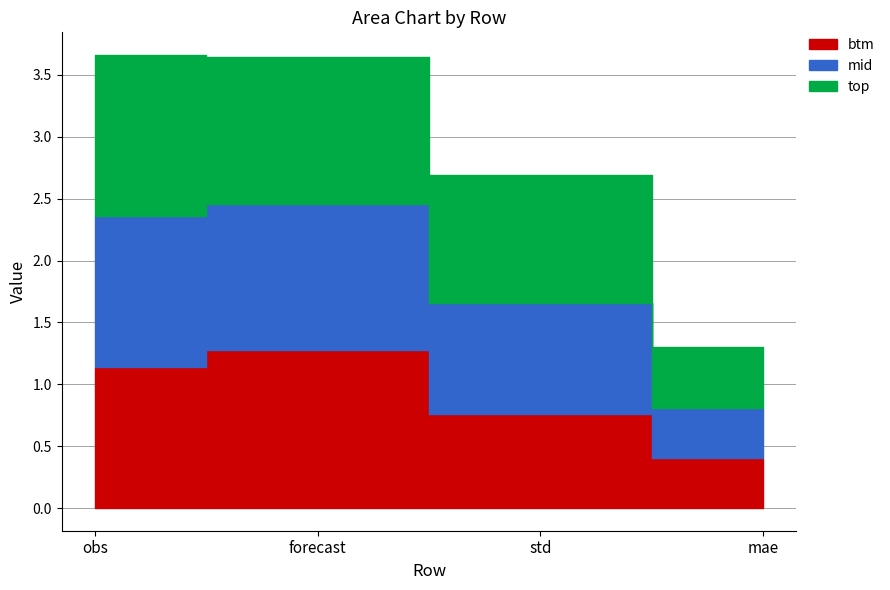

Which series has the largest total across all categories?

top